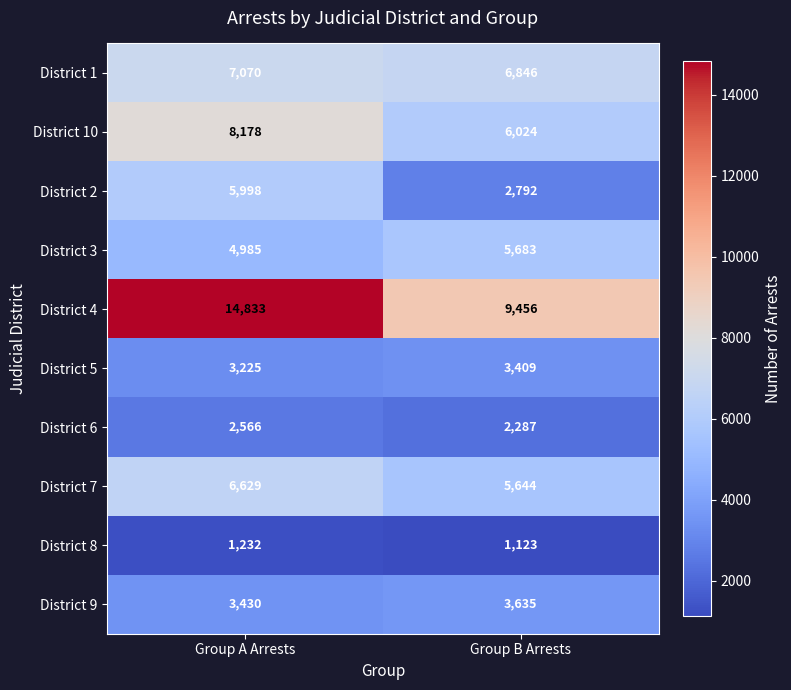

Reading right to left, list all the values displayed in this chart.

District 1: 6846	7070
District 10: 6024	8178
District 2: 2792	5998
District 3: 5683	4985
District 4: 9456	14833
District 5: 3409	3225
District 6: 2287	2566
District 7: 5644	6629
District 8: 1123	1232
District 9: 3635	3430